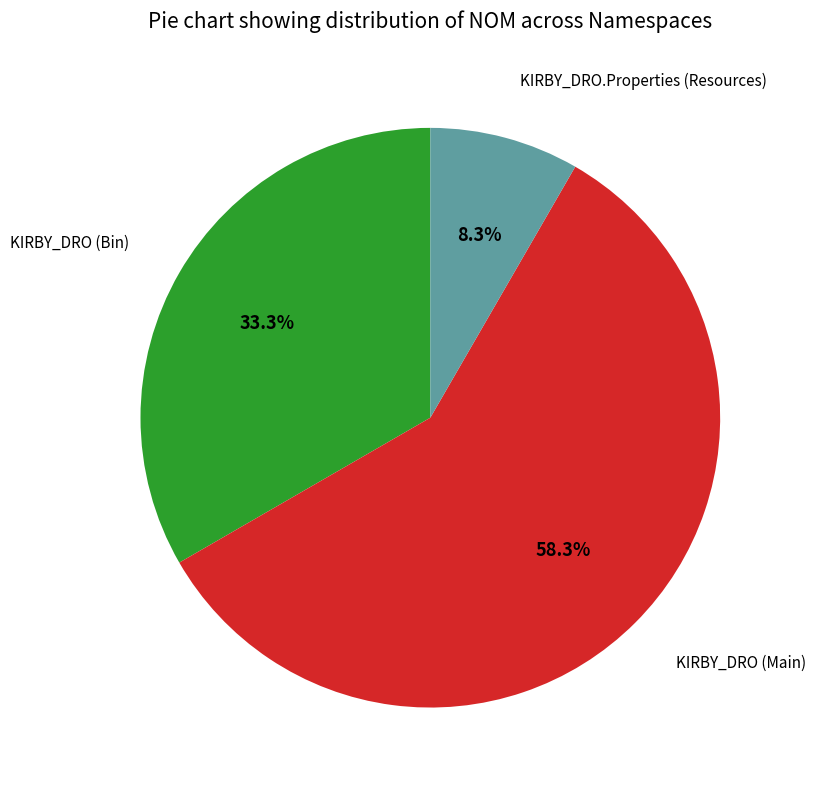

Is there a majority slice in this chart?

Yes